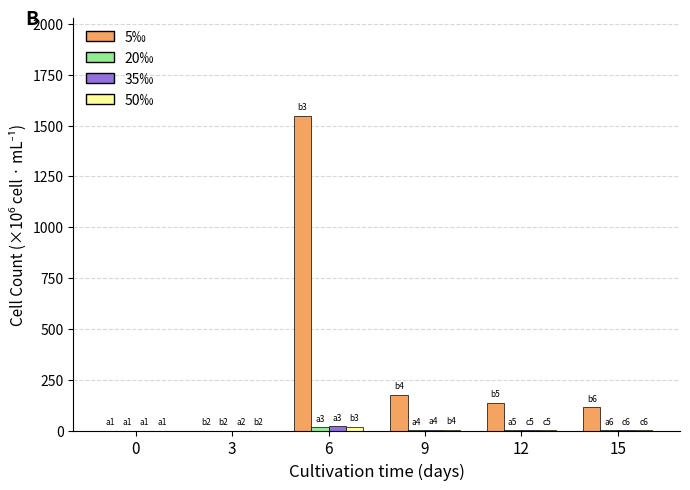

Which series has the largest total across all categories?

5‰